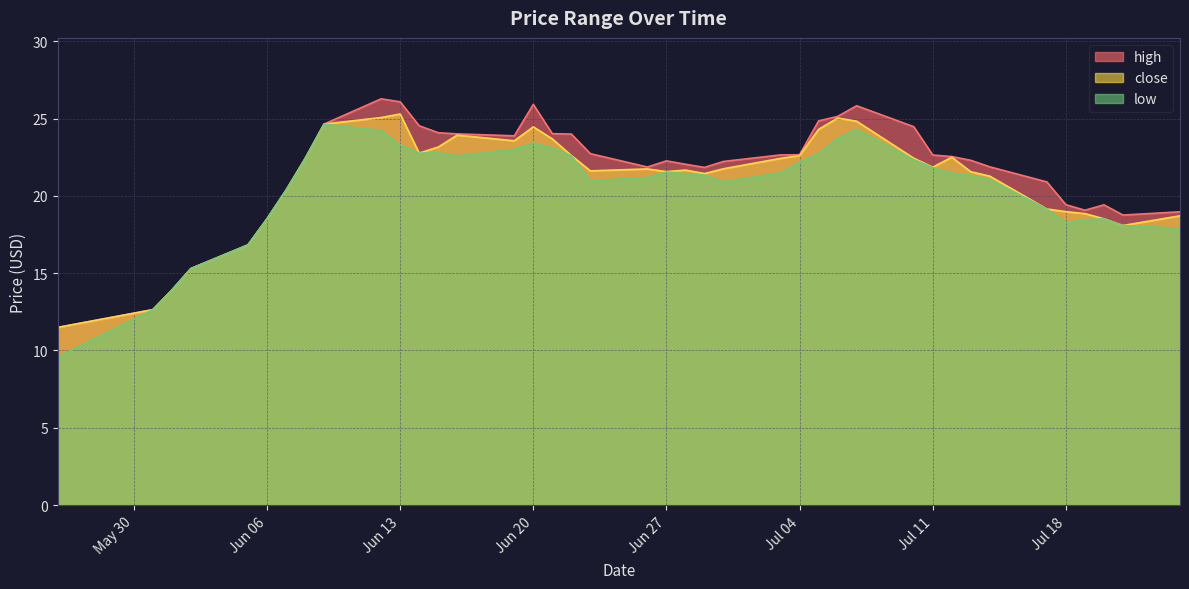

How many data points does each series have?

40